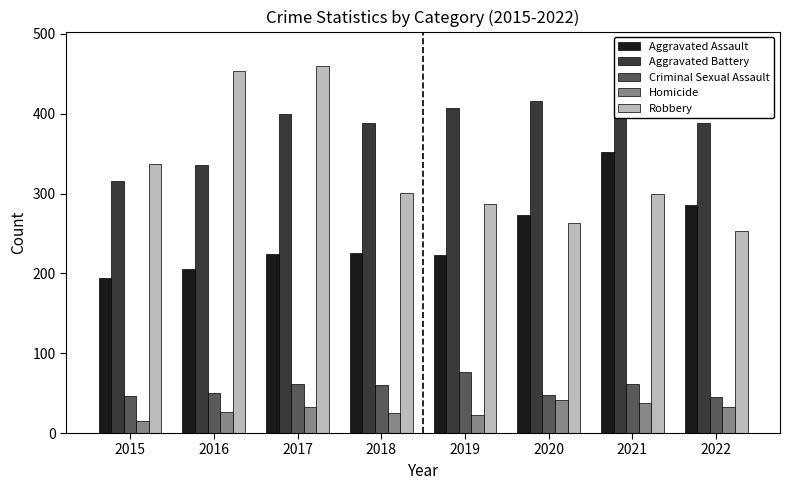

What is the average value of the Criminal Sexual Assault series?

56